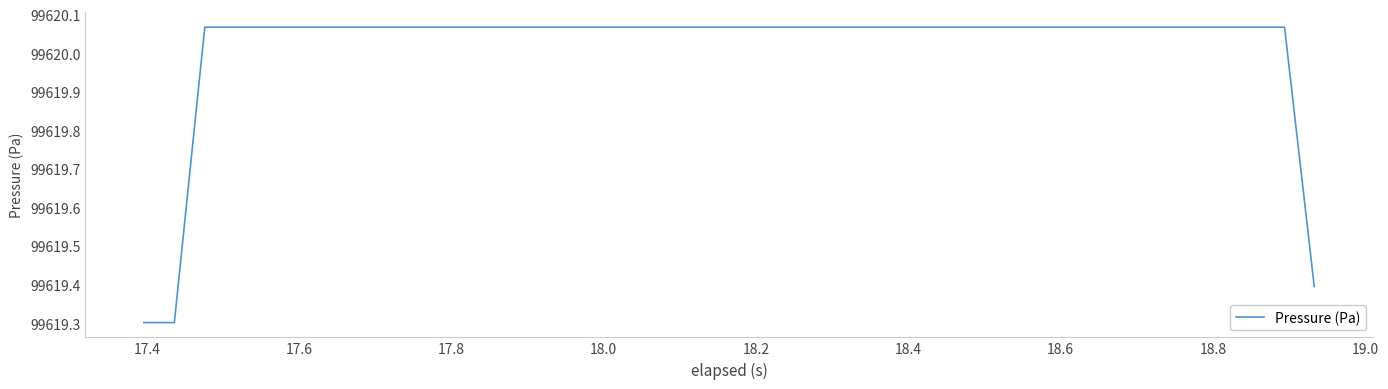

What is the minimum value shown in the chart?

99619.3